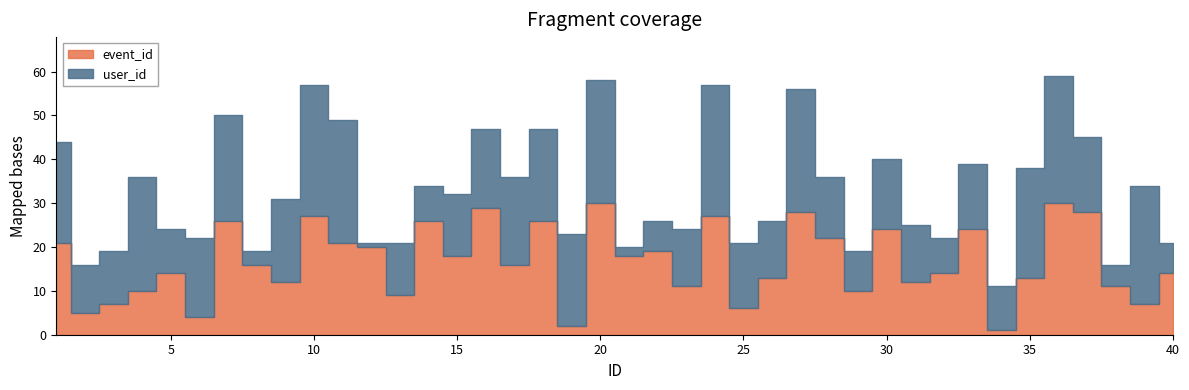

What is the average value of the event_id series?

17